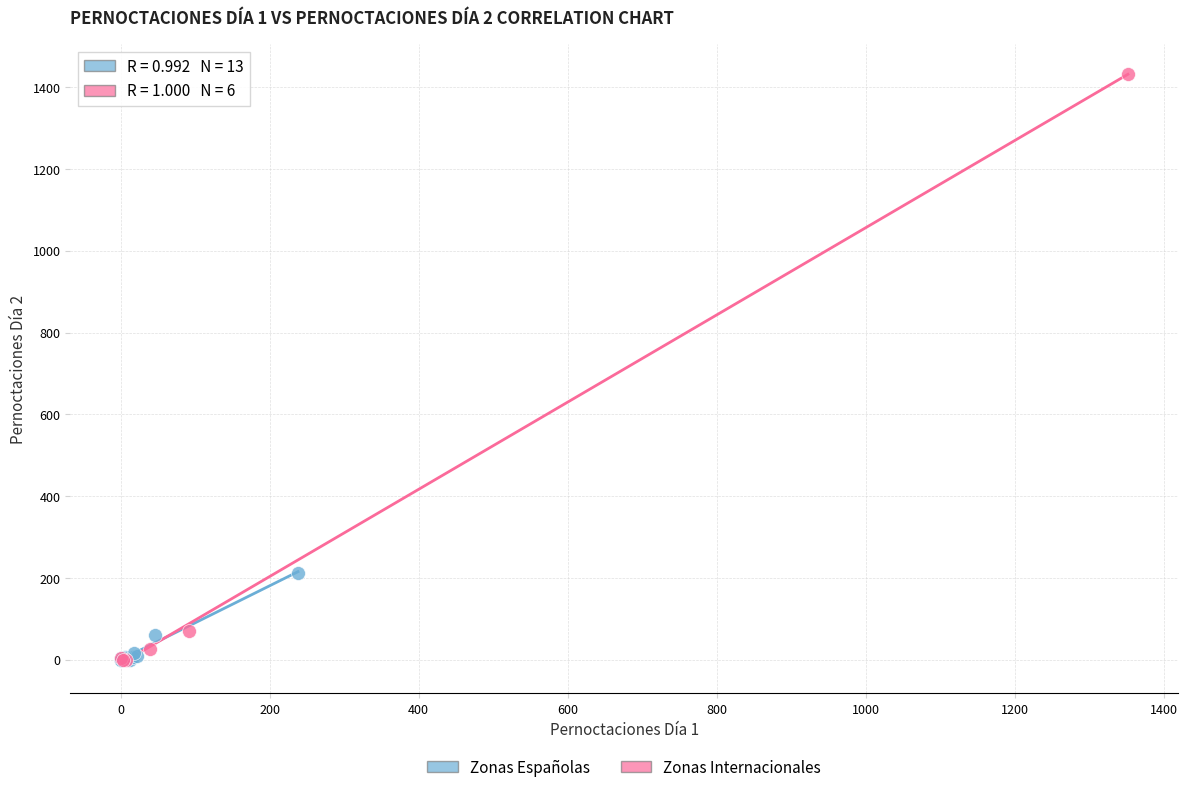

Which series has the widest spread of Y values?

Zonas Internacionales